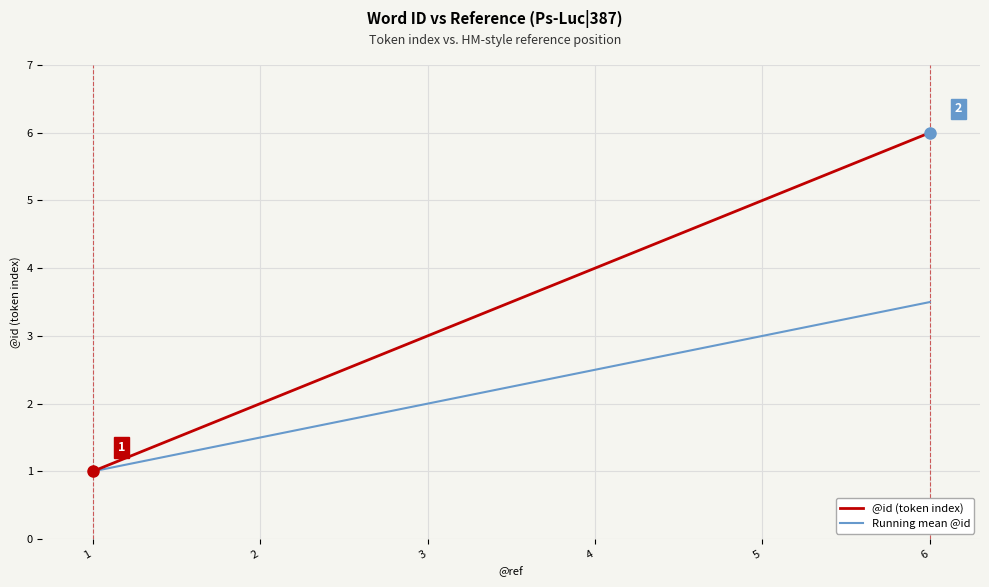

At which category is the sum across all series the highest?

6